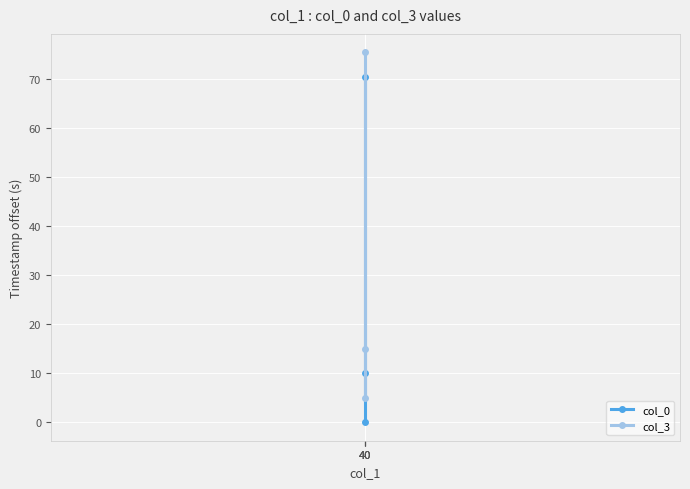

What is the value of the col_3 point at the 3rd from the left?

5.0